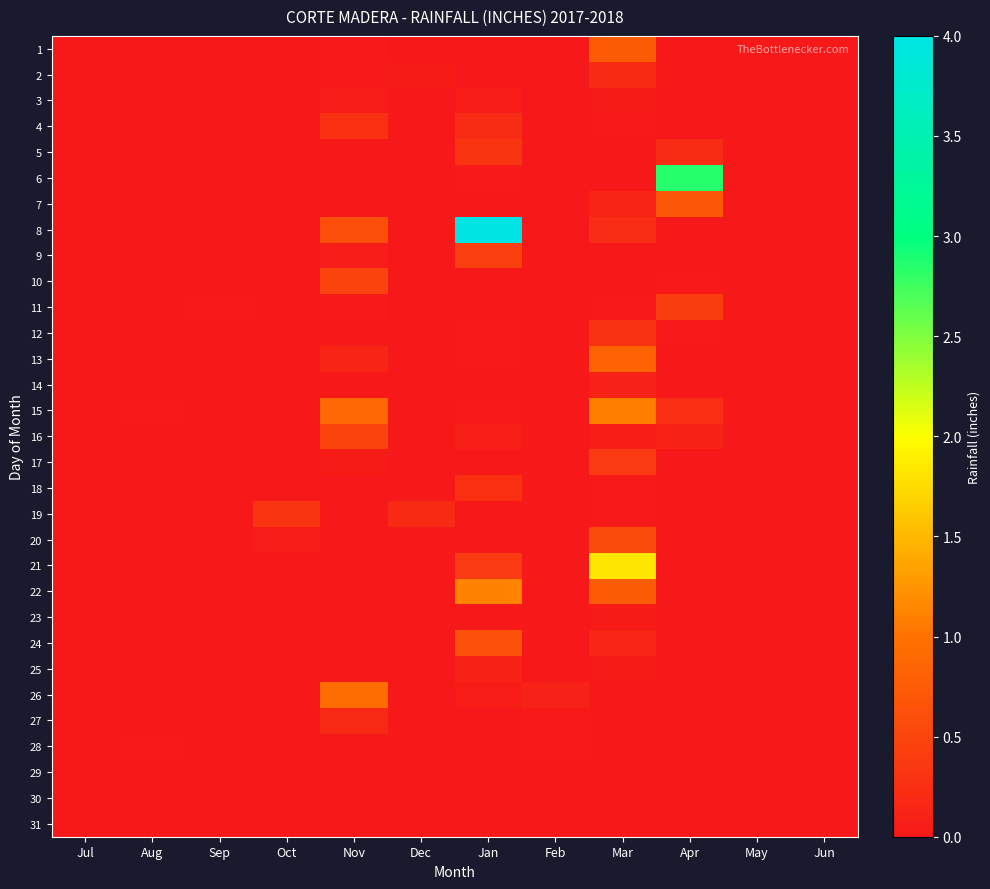

Rank the series by their maximum value, from lowest to highest.

29, 30, 31, 28, 23, 3, 14, 25, 27, 2, 18, 4, 12, 19, 5, 17, 11, 9, 10, 16, 20, 24, 7, 1, 13, 26, 15, 22, 21, 6, 8